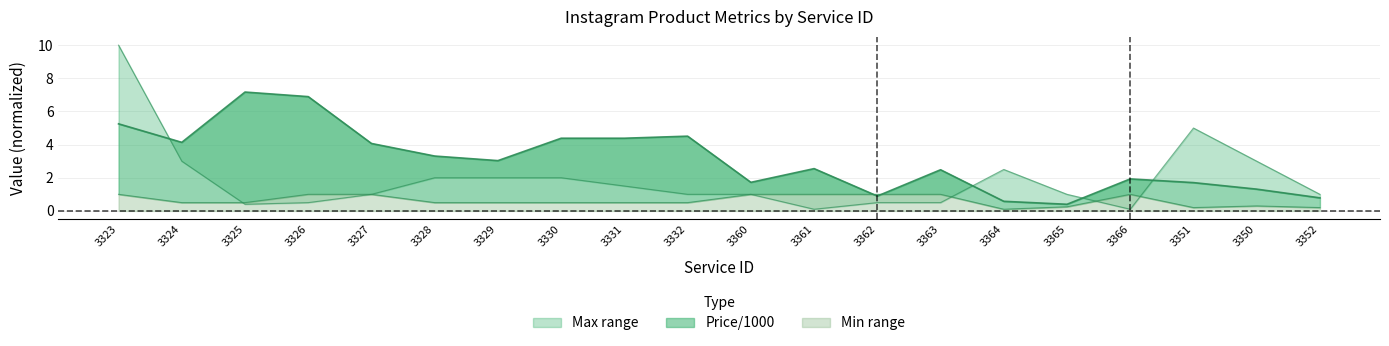

What is the label of the 5th point from the left?

3327